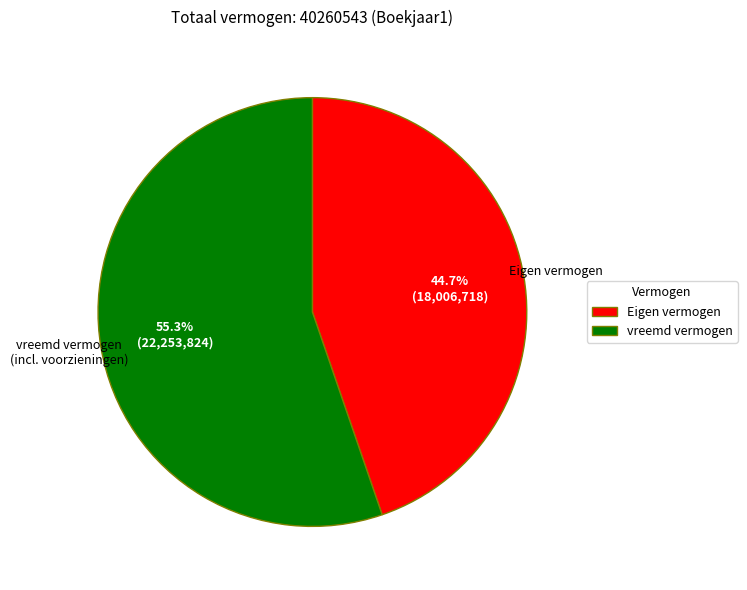

What is the majority slice?

vreemd vermogen (incl. voorzieningen)